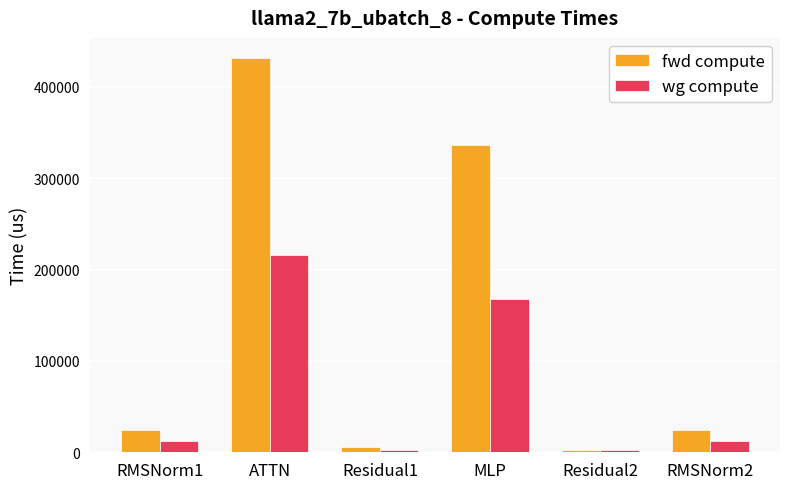

What is the maximum value shown in the chart?

432075.5